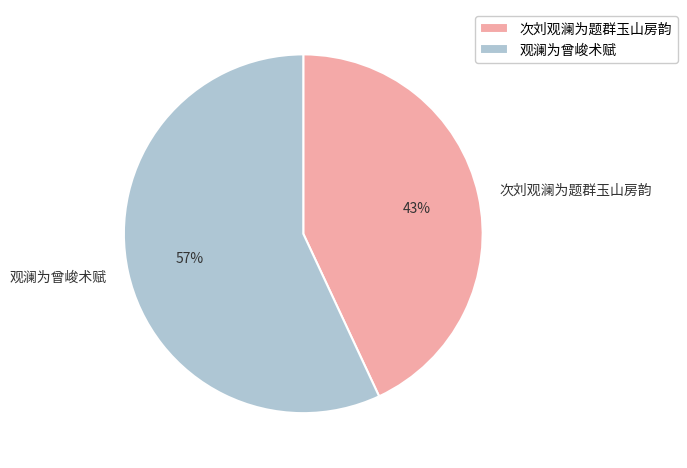

To the nearest percent, what percentage of the pie is 观澜为曾峻术赋?

57%